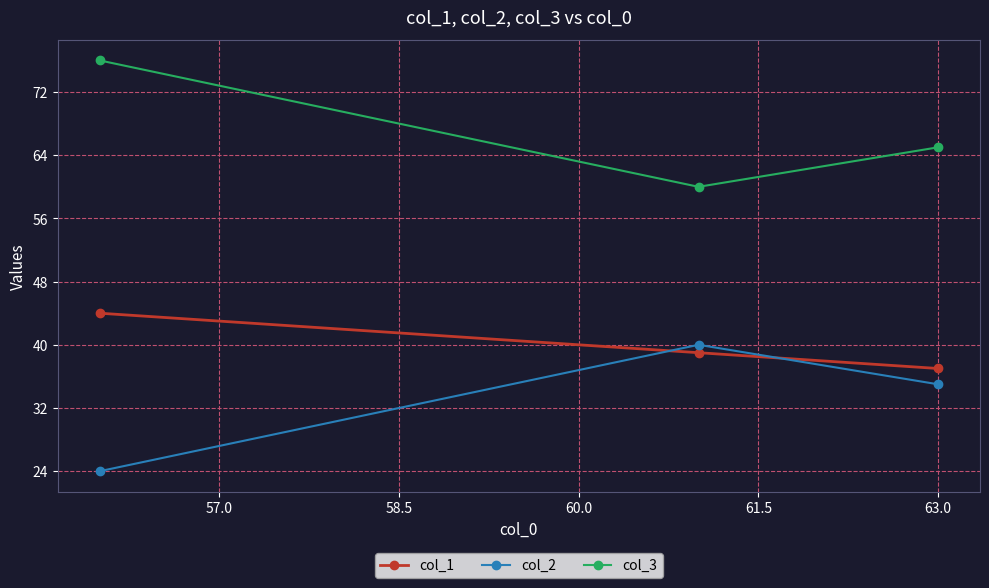

Which series has the largest total across all categories?

col_3